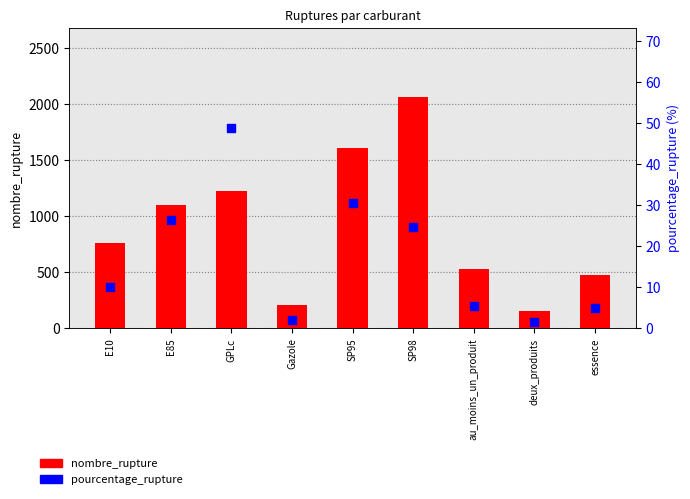

Which series reaches the maximum Y coordinate?

nombre_rupture